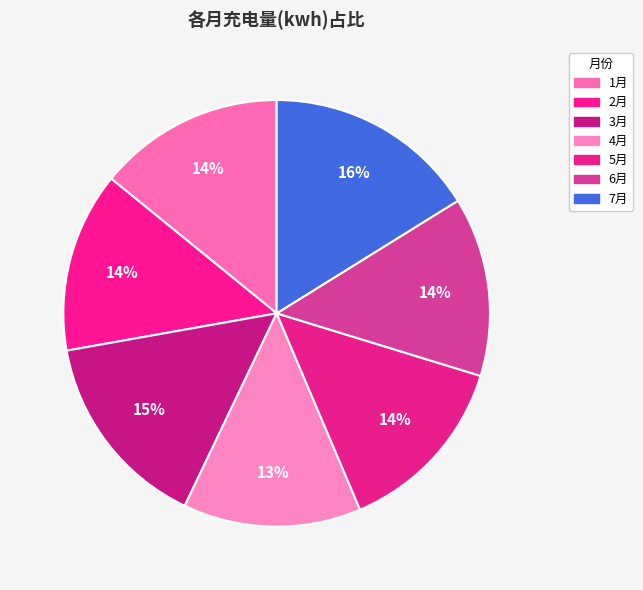

What percentage is NOT represented by 5月?

86.1%